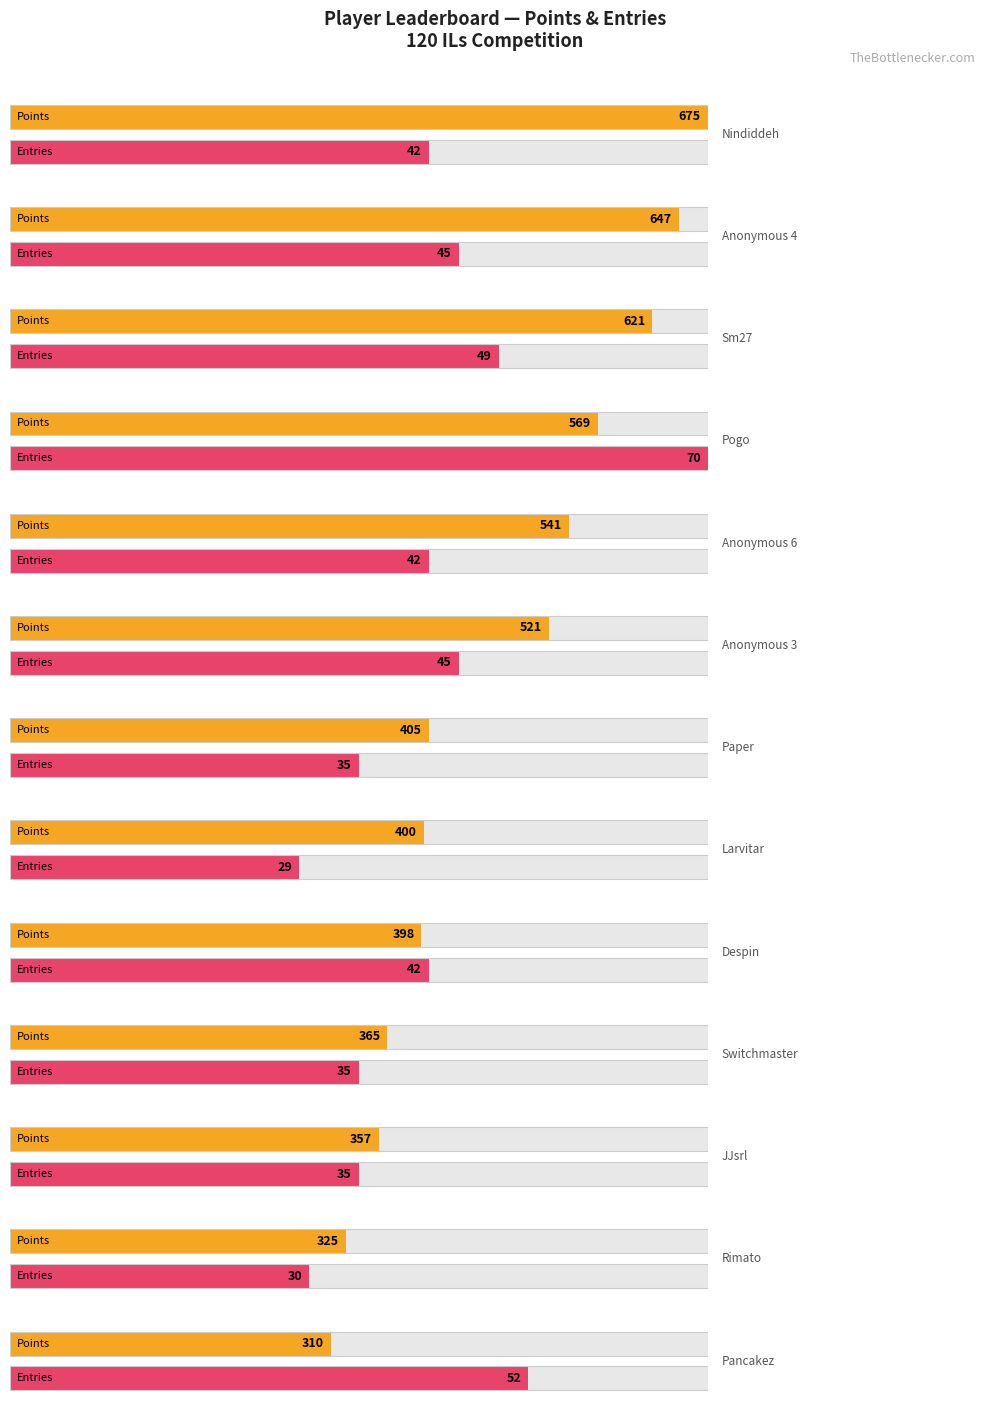

At which label does Entries first exceed 42?

Anonymous 4